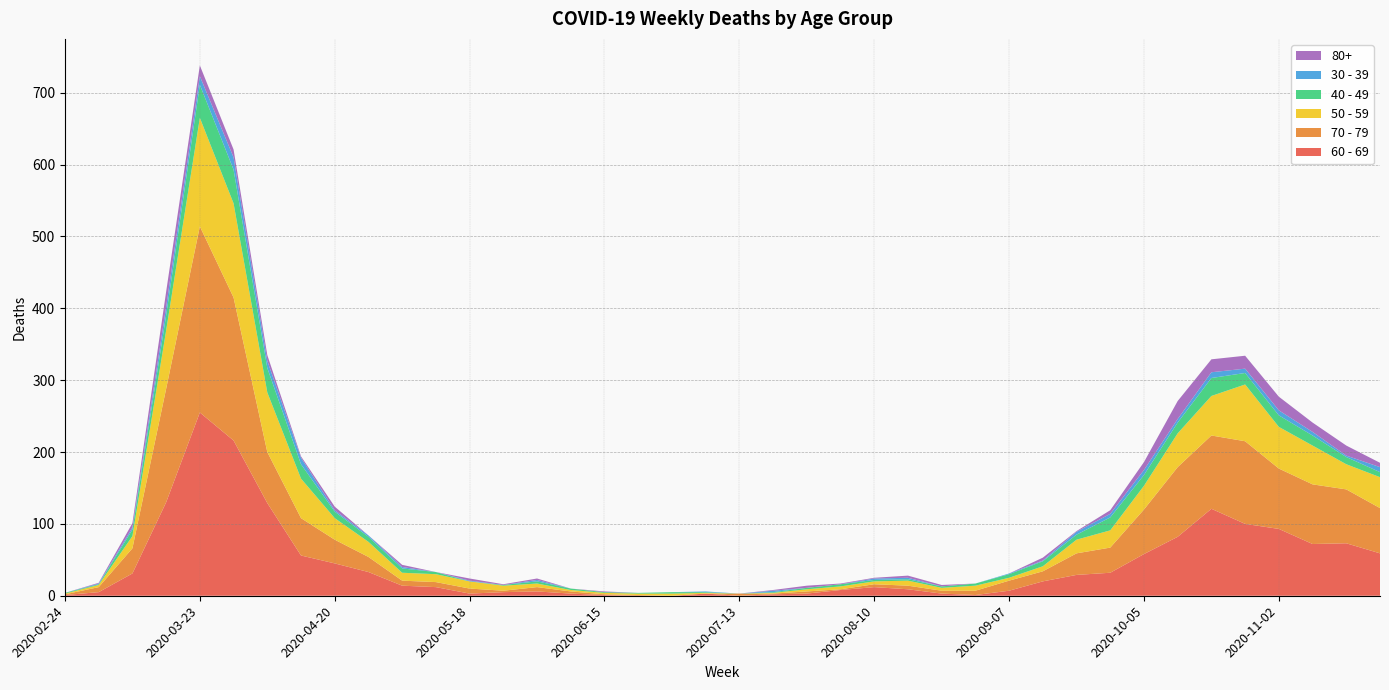

Reading right to left, transcribe all the data shown in this chart.

60 - 69: 59	73	72	93	100	121	82	58	32	29	20	7	1	3	9	12	8	3	2	0	3	0	0	1	3	6	5	3	12	14	33	45	56	129	216	255	130	31	5	1
70 - 79: 63	75	83	84	115	102	97	62	35	30	14	14	6	4	5	4	1	3	1	3	0	0	1	1	3	6	2	7	7	7	21	33	52	71	199	259	158	35	7	1
50 - 59: 43	35	54	58	79	55	47	33	24	19	7	4	7	4	7	4	4	3	1	0	1	3	2	2	2	5	7	10	11	11	21	30	55	83	131	151	81	17	3	1
40 - 49: 7	10	14	16	16	25	15	15	18	7	7	5	3	2	2	2	3	2	1	0	1	2	1	1	2	3	1	0	3	6	7	9	20	34	47	46	21	9	1	1
30 - 39: 7	2	5	7	6	8	5	7	5	4	1	1	0	0	2	2	0	0	2	0	1	0	0	0	0	2	0	1	0	2	2	2	9	10	17	12	12	3	1	0
80+: 6	14	13	19	18	18	25	11	5	1	4	0	0	2	3	1	1	3	1	0	0	0	0	1	0	2	1	3	0	3	0	5	2	8	11	15	21	6	1	0